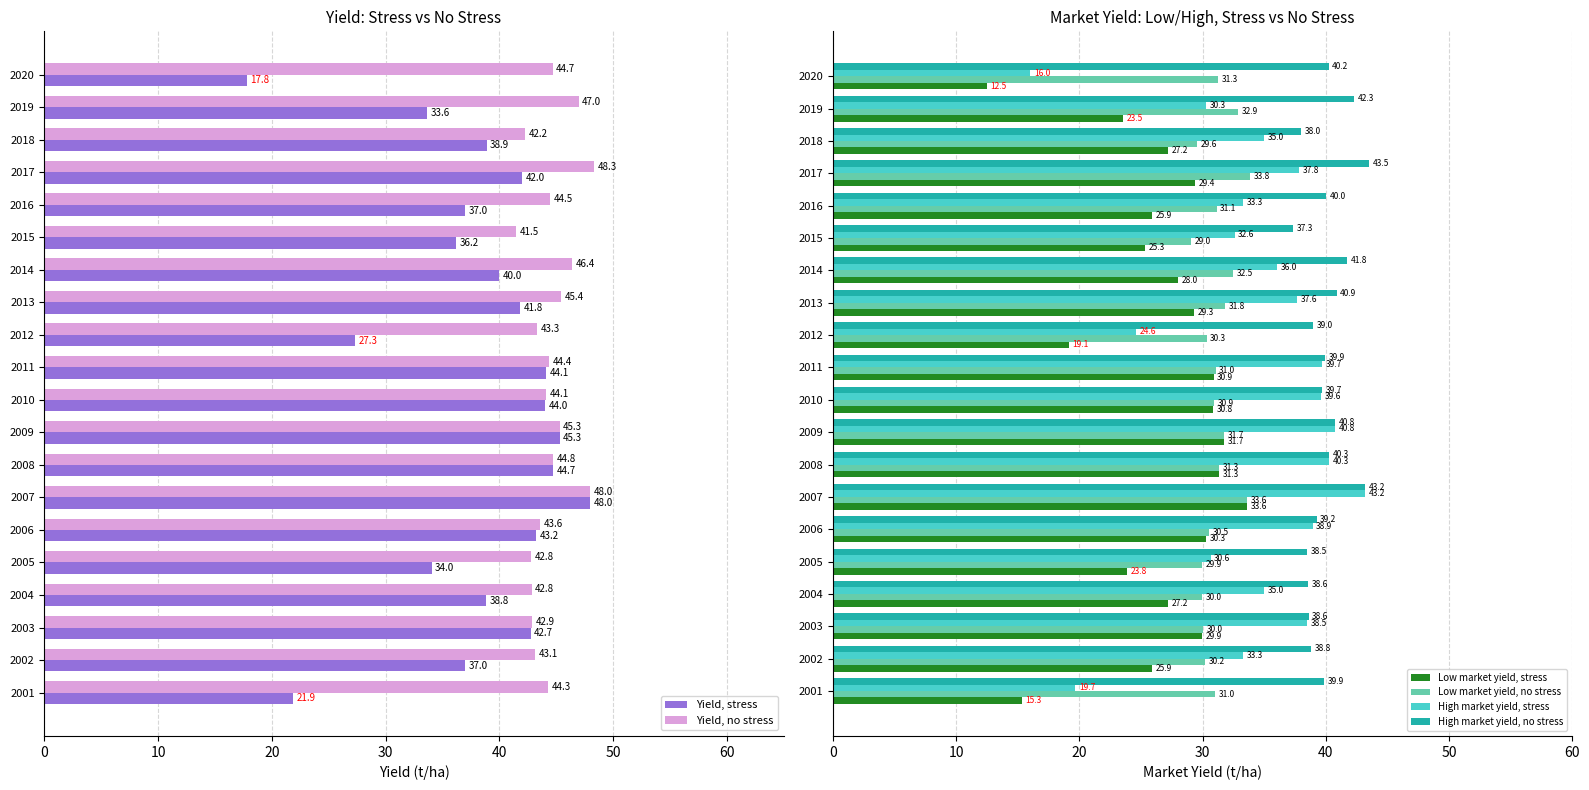

What is the difference between the second highest and minimum values in the High market yield, no stress series?

5.9